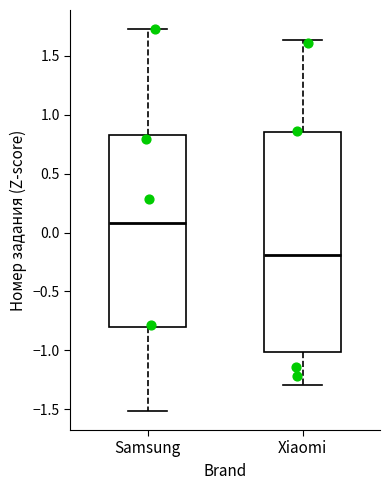

Reading left to right, read every box against the y-axis: the position of its median line, the range the box covers, and the ends of its whiskers. The values are not printed on the chart, so give them approximately, as read against the axis.

Samsung: median 0.10, box -0.80 to 0.85, whiskers -1.50 to 1.75
Xiaomi: median -0.20, box -1.00 to 0.85, whiskers -1.30 to 1.65